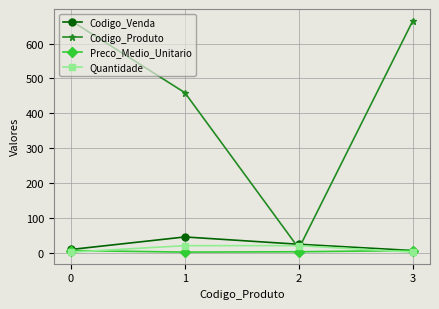

Is it true that Preco_Medio_Unitario equals 6.0 at 0?

True